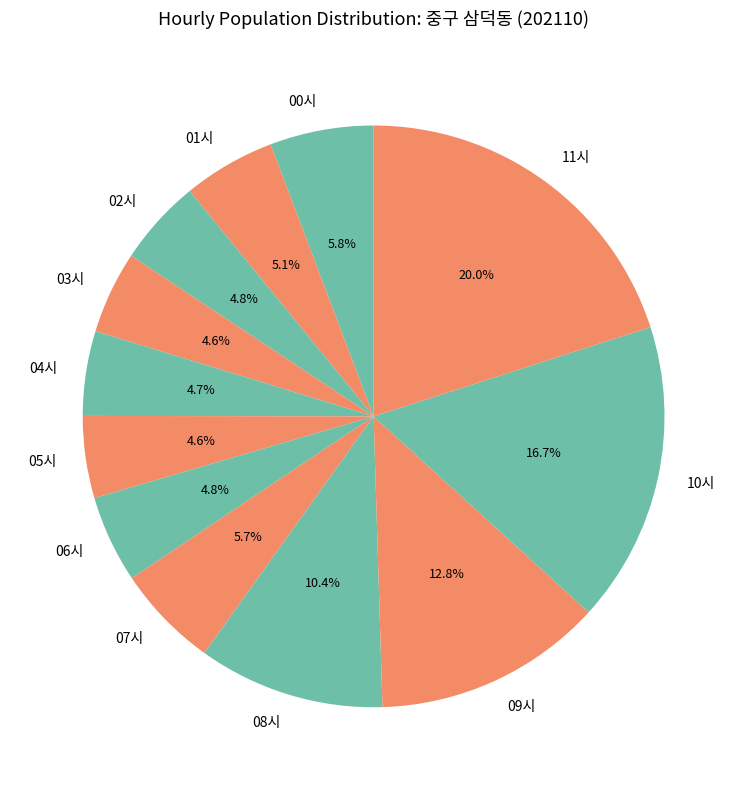

To the nearest percent, what percentage of the pie is 10시?

17%